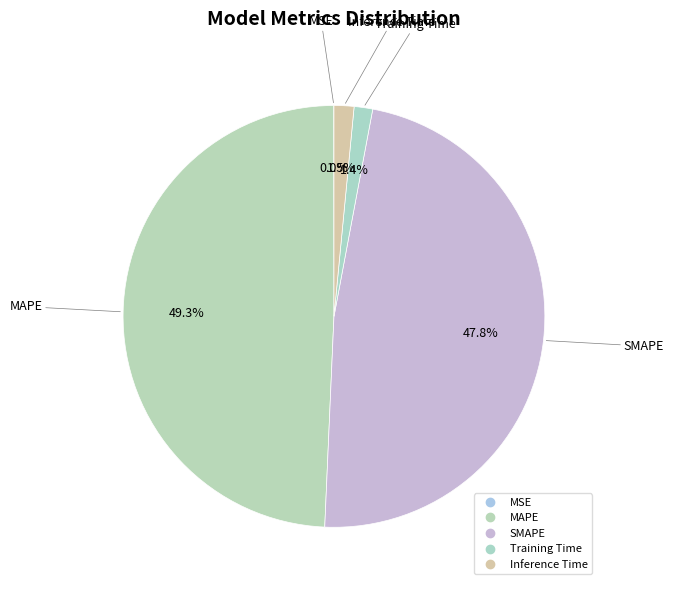

To the nearest percent, what percentage of the pie is Training Time?

1%